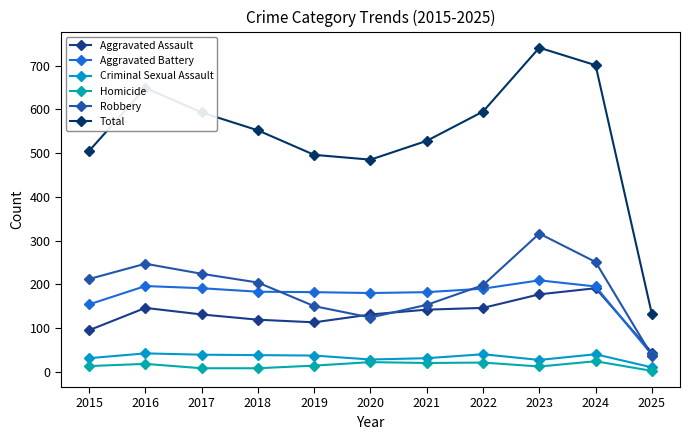

Where do Aggravated Battery and Robbery first cross each other?

2018 and 2019